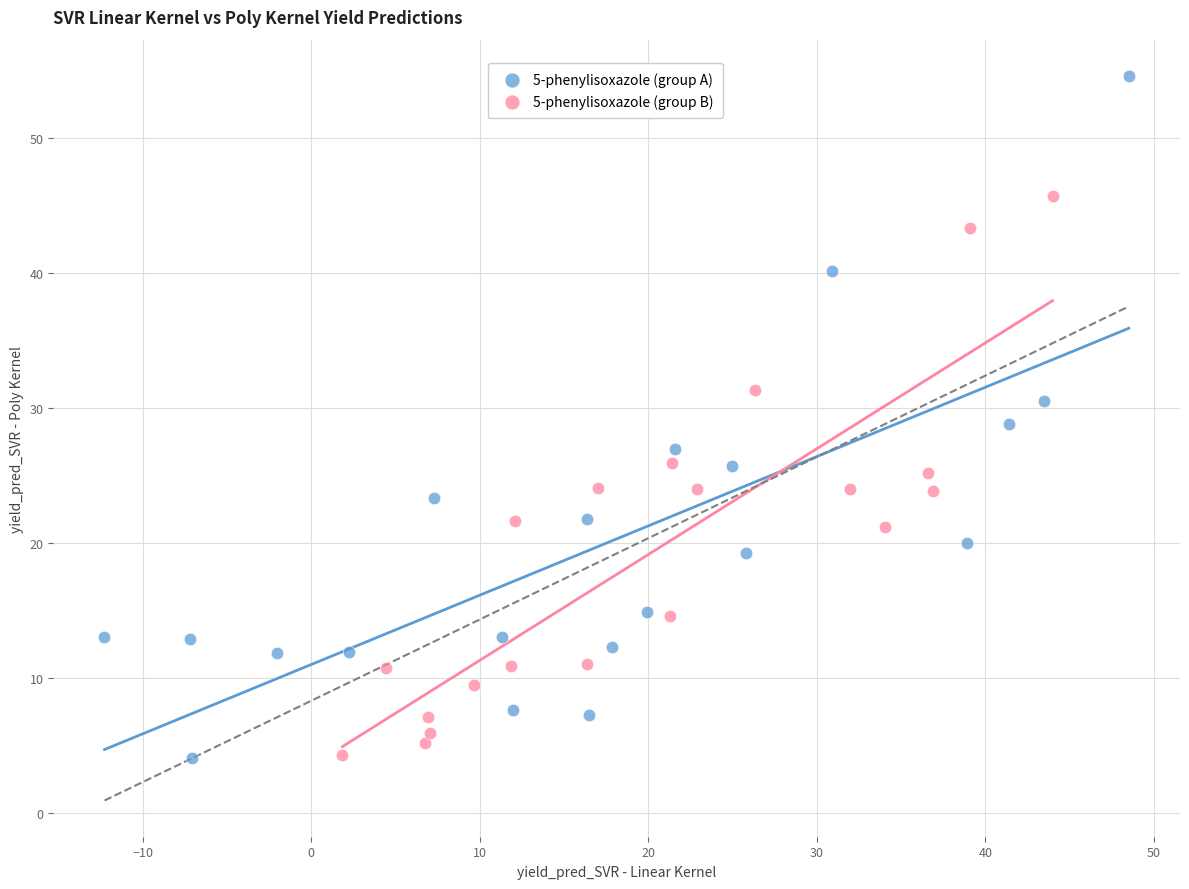

Which series contains the highest Y value?

5-phenylisoxazole (group A)